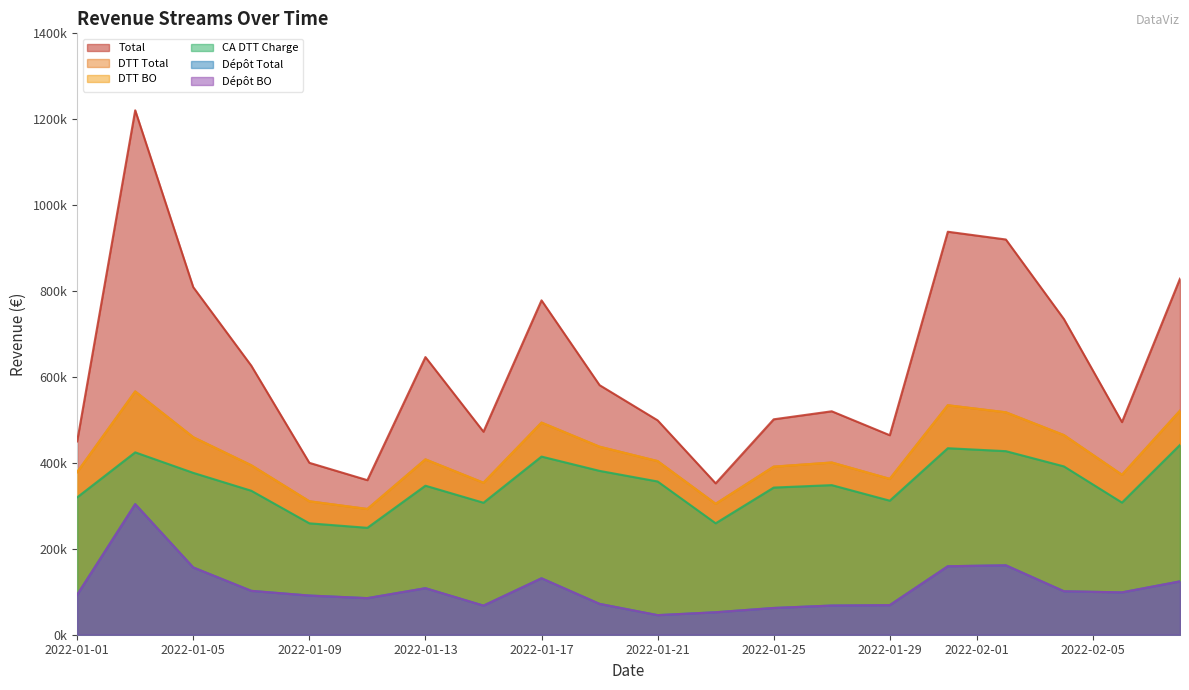

The value of depo_total at dtt_BO is 202315. True or false?

False